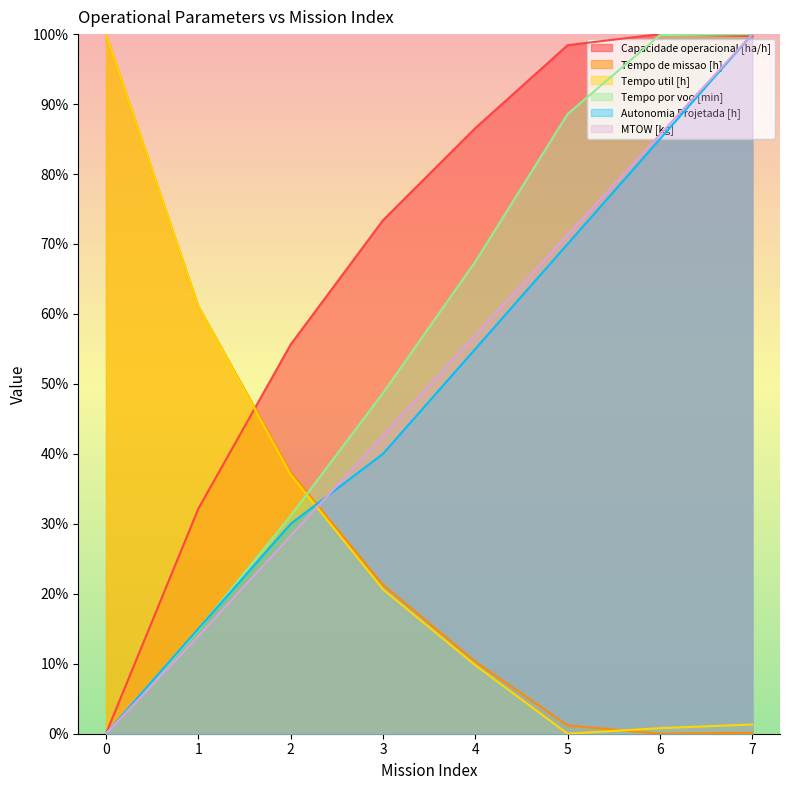

The MTOW [kg] series shows 42.6 at 3. True or false?

True